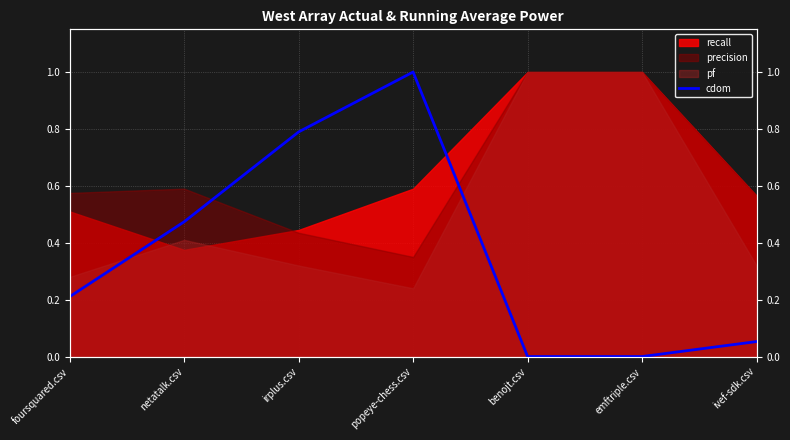

How many lines are shown in the chart?

1